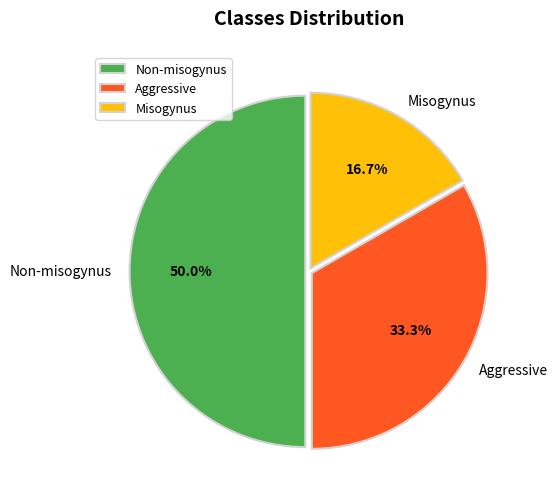

How many segments does this pie chart have?

3